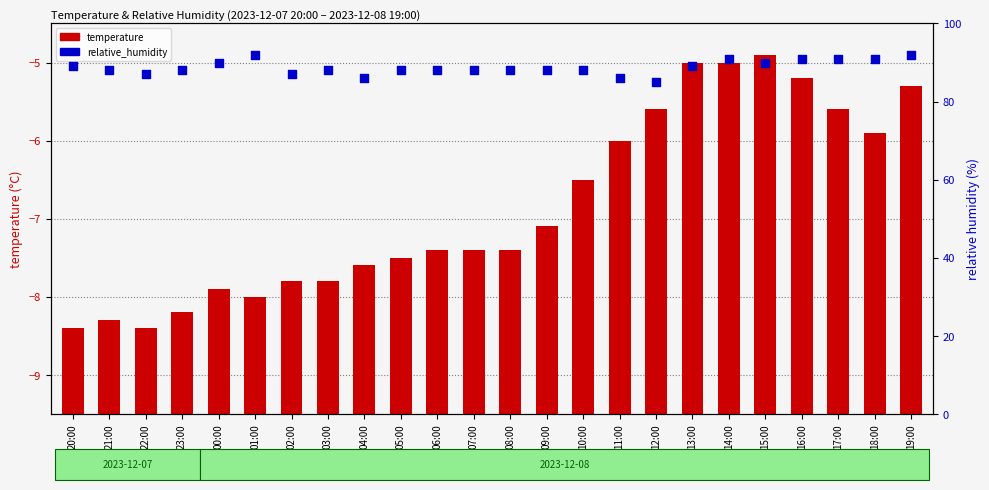

At which category is the sum across all series the highest?

19:00